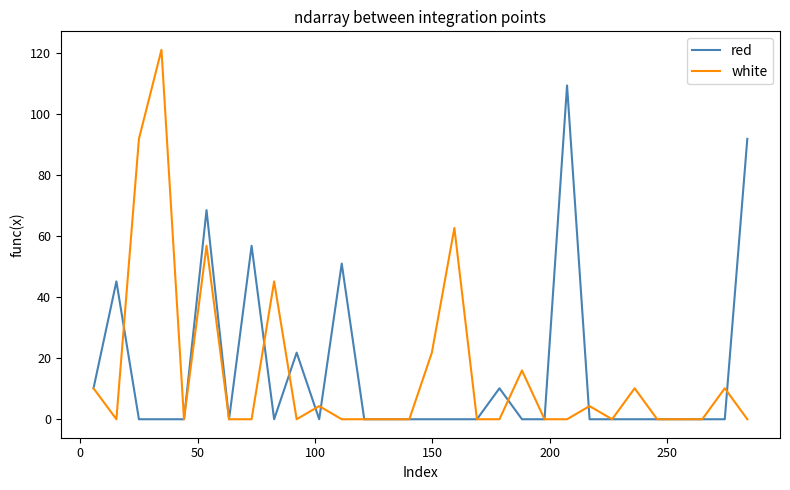

What is the difference between the maximum and minimum values in the red series?

109.4